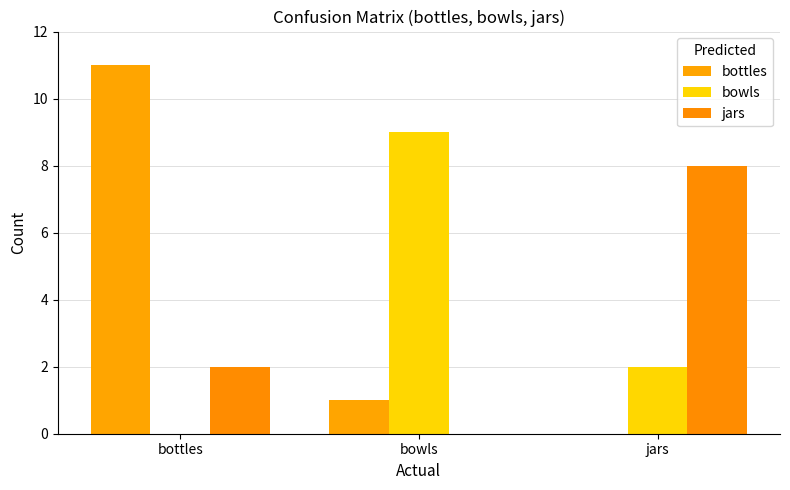

The value of bottles at bowls is 0. True or false?

False